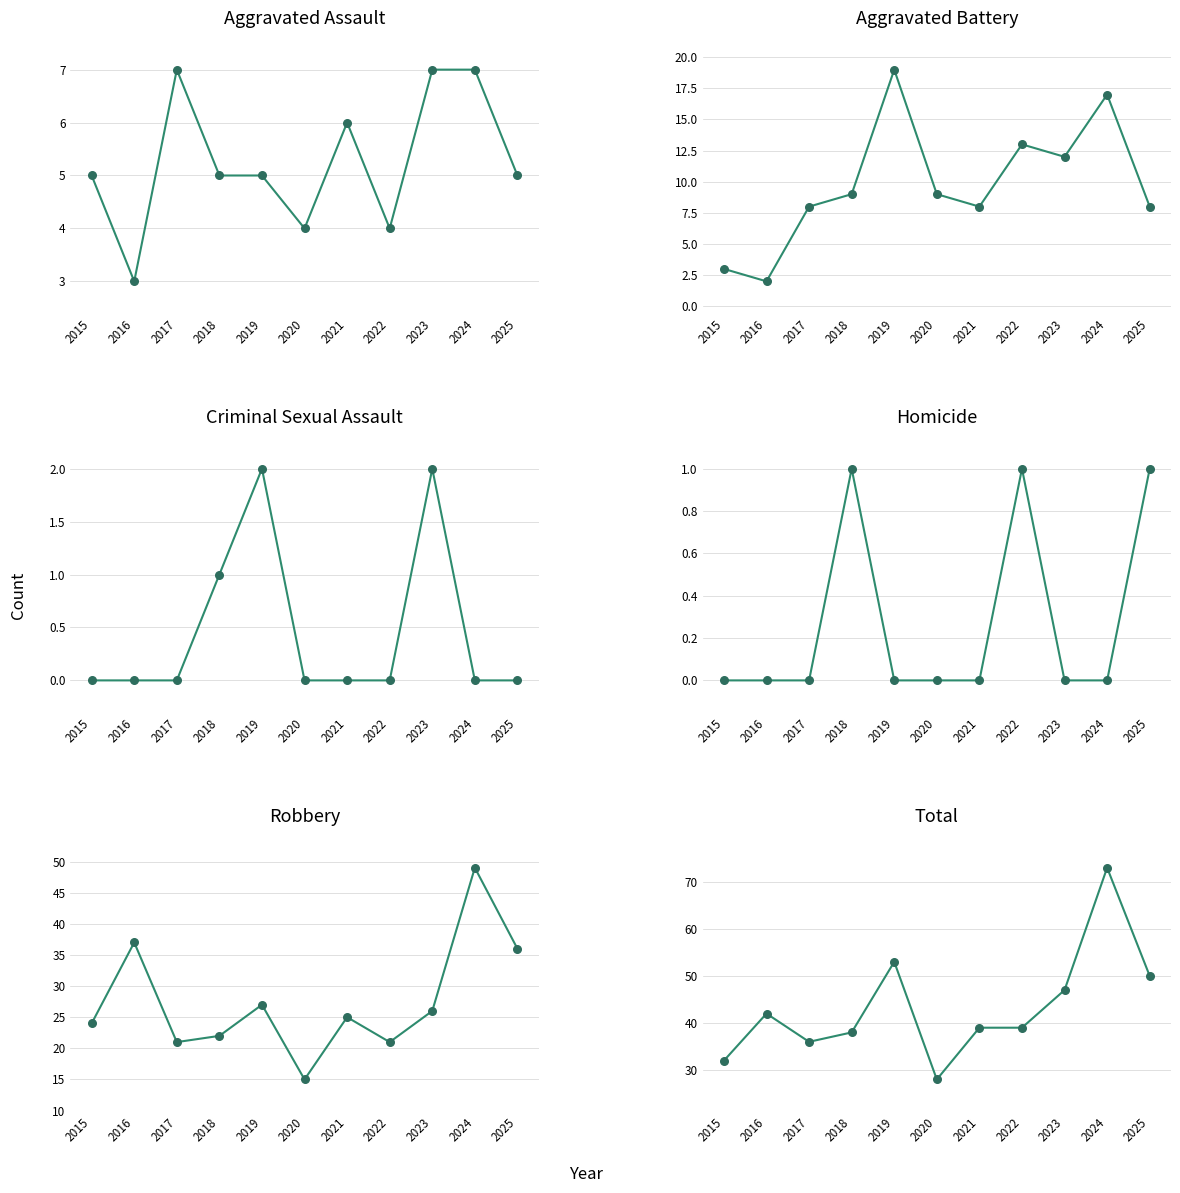

Which series has the largest total across all categories?

Total